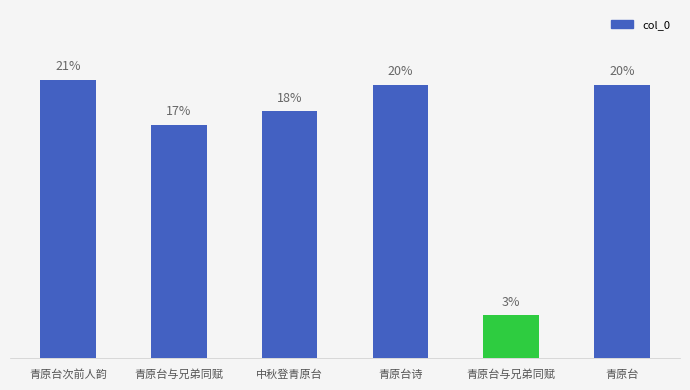

Count the number of data series in this chart.

1